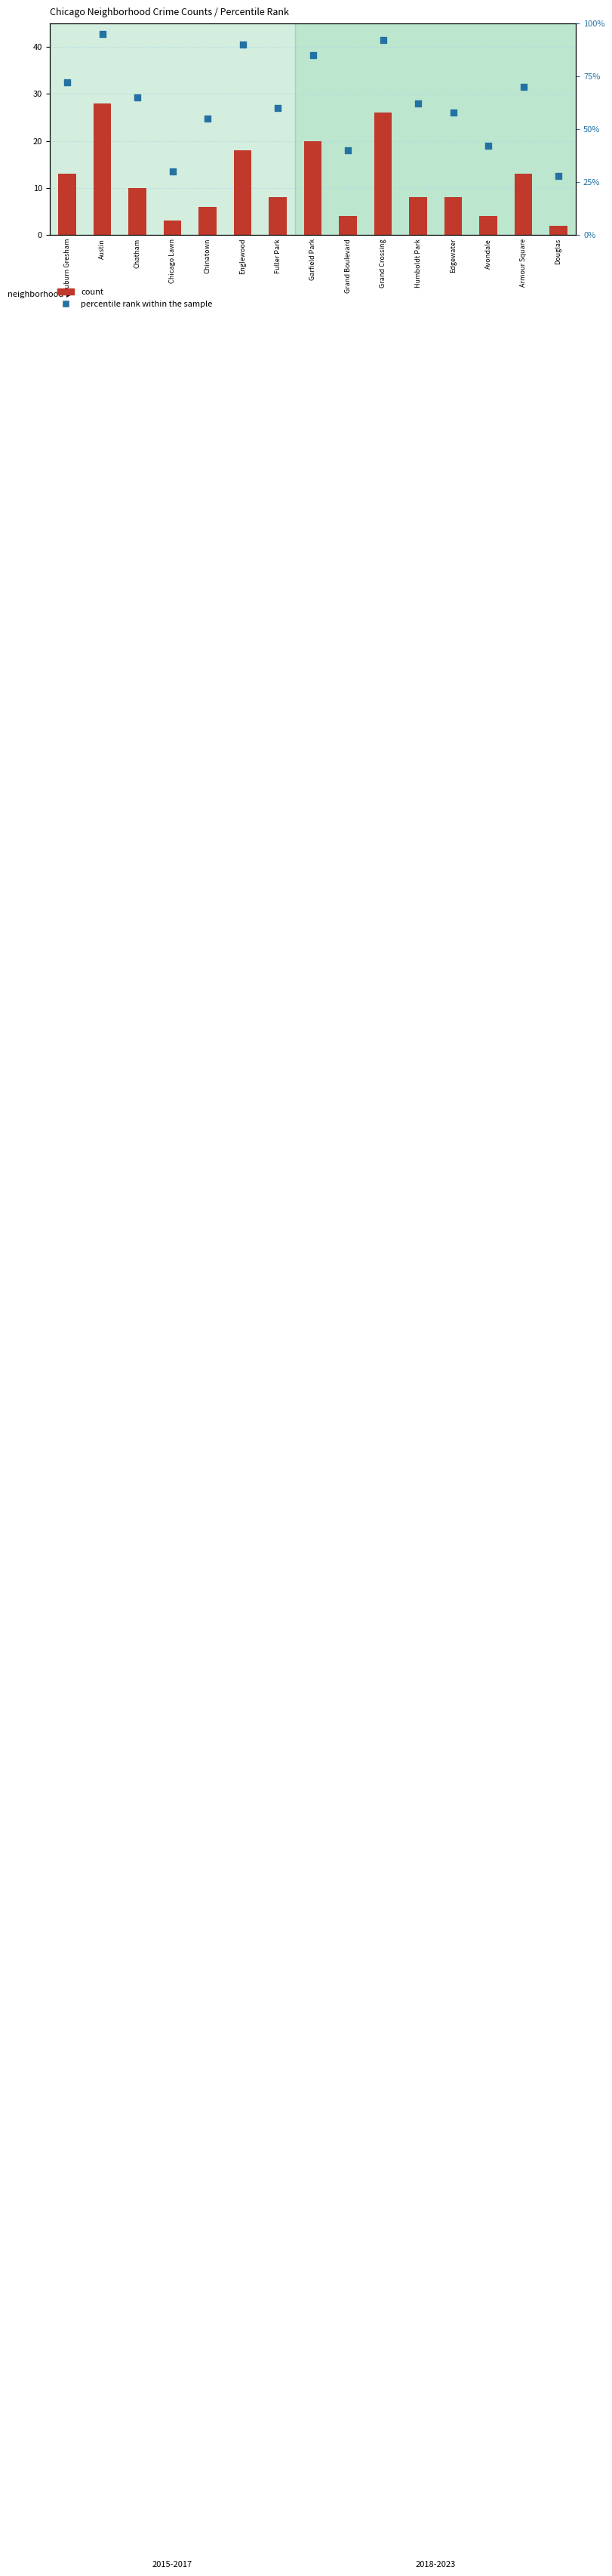

What is the total value across all series at Avondale?

46